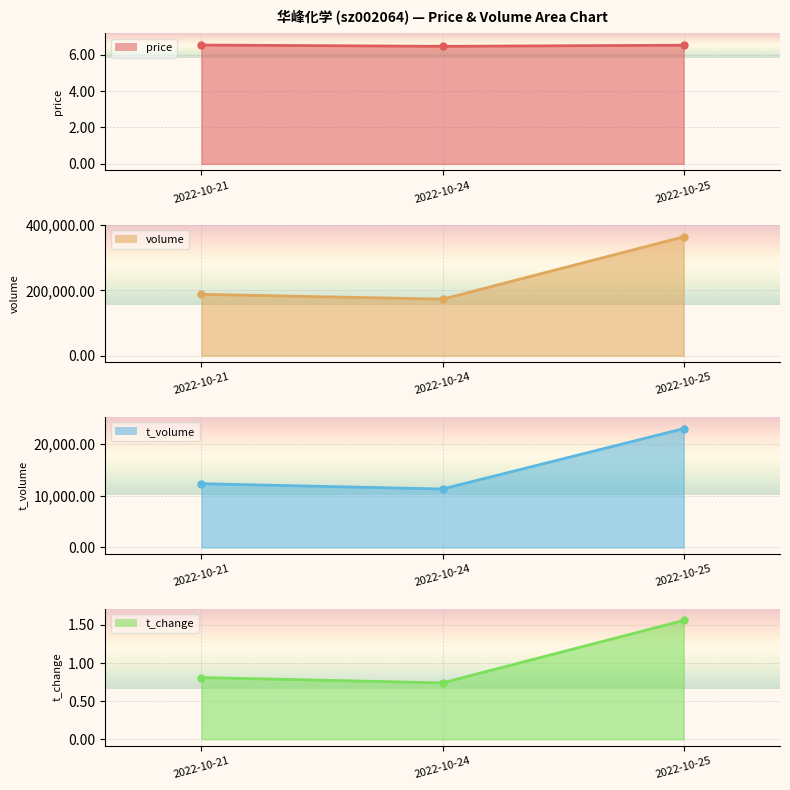

What is the minimum value shown in the chart?

0.7